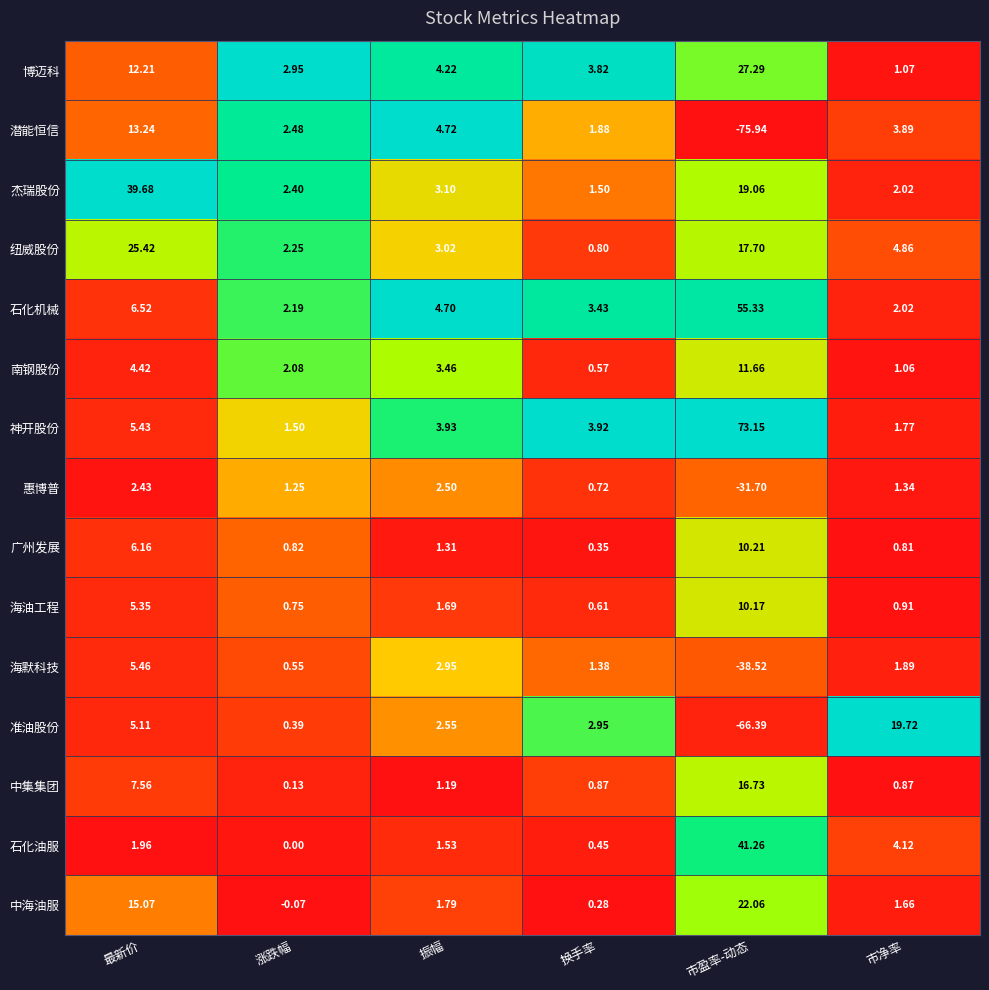

List the series in order of their peak value, lowest first.

惠博普, 海默科技, 海油工程, 广州发展, 南钢股份, 潜能恒信, 中集集团, 准油股份, 中海油服, 纽威股份, 博迈科, 杰瑞股份, 石化油服, 石化机械, 神开股份